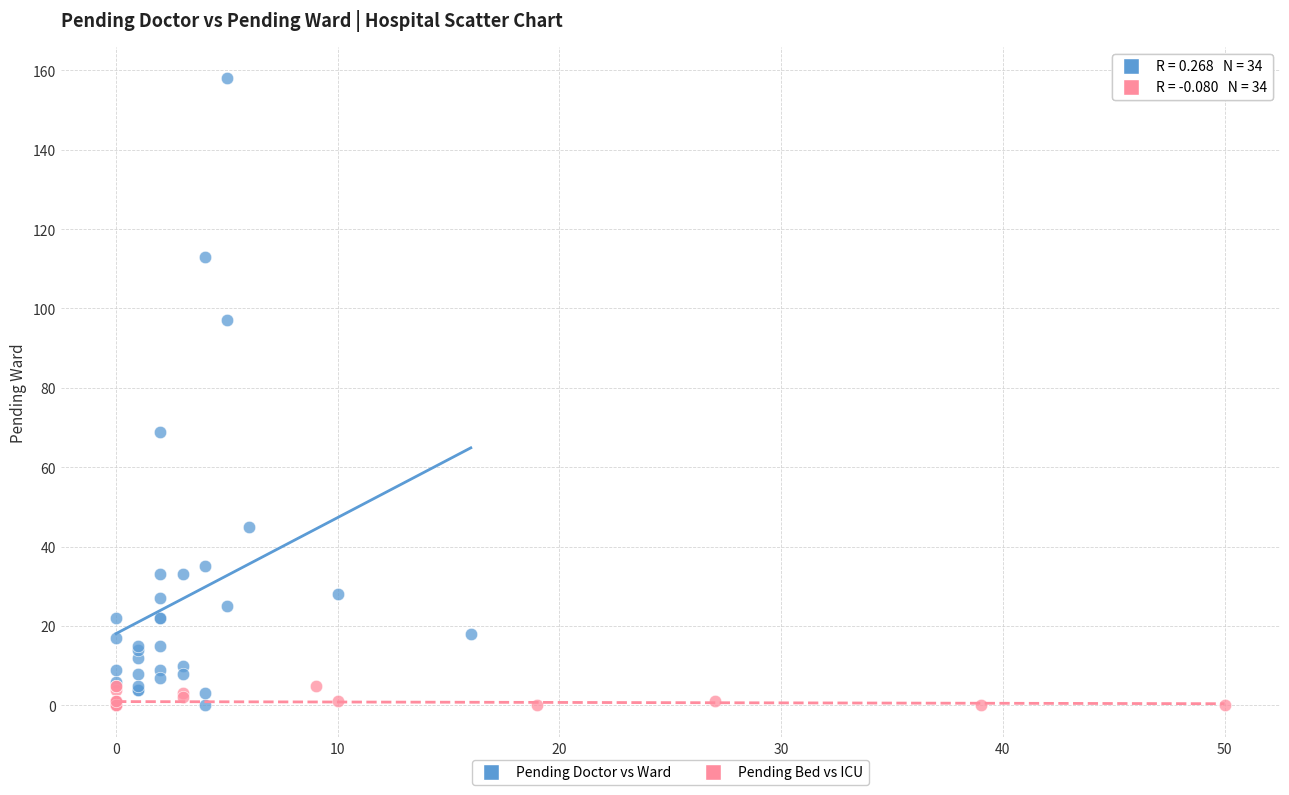

Which series contains the highest Y value?

Pending Doctor vs Ward